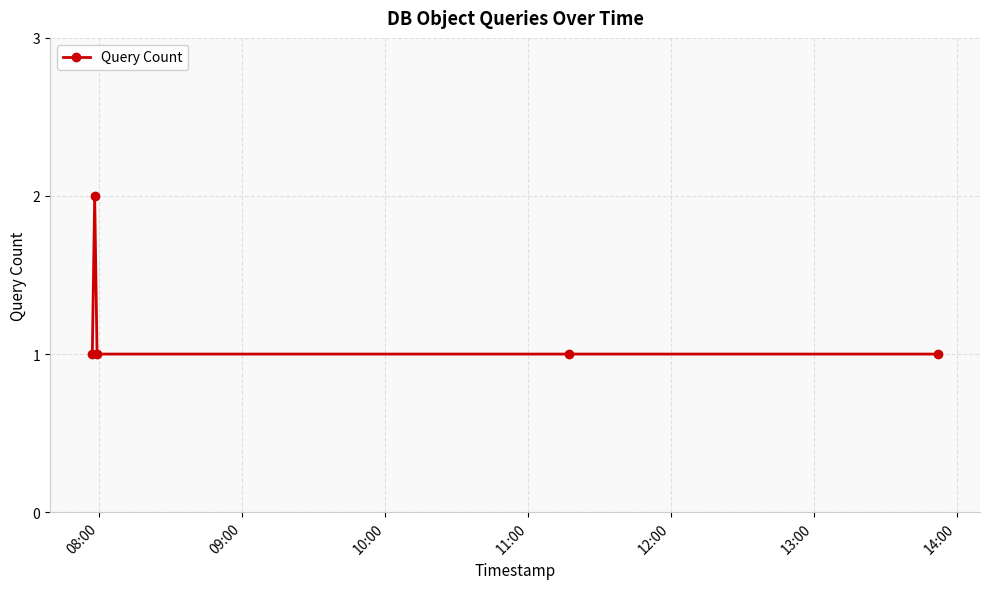

What is the value of the 2nd point from the left?

2